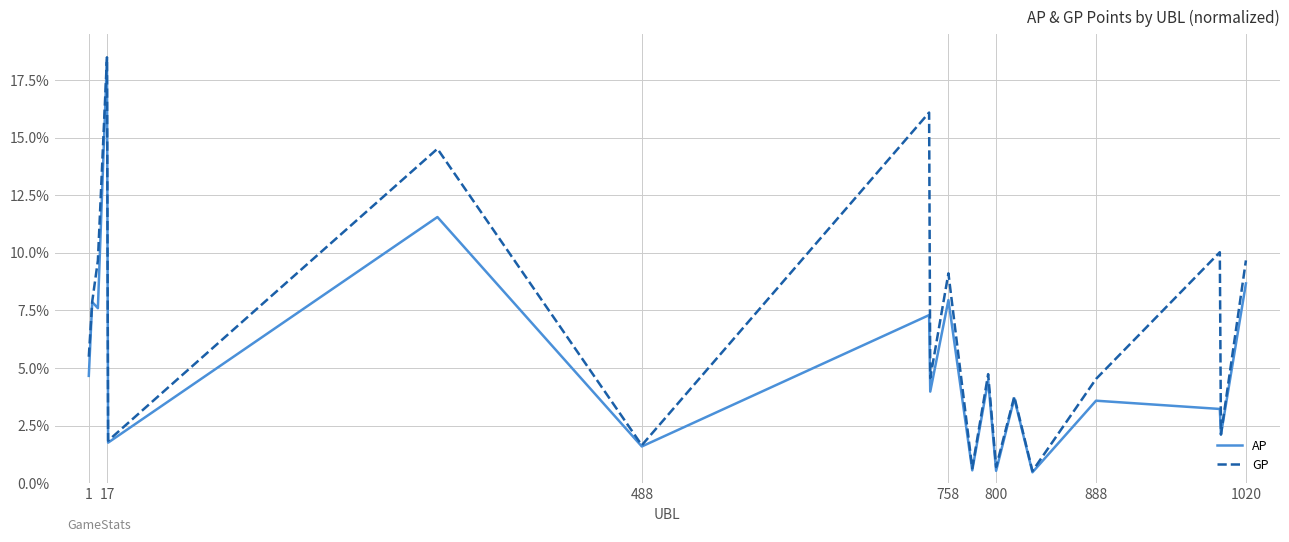

Which series has the largest range (max minus min)?

AP